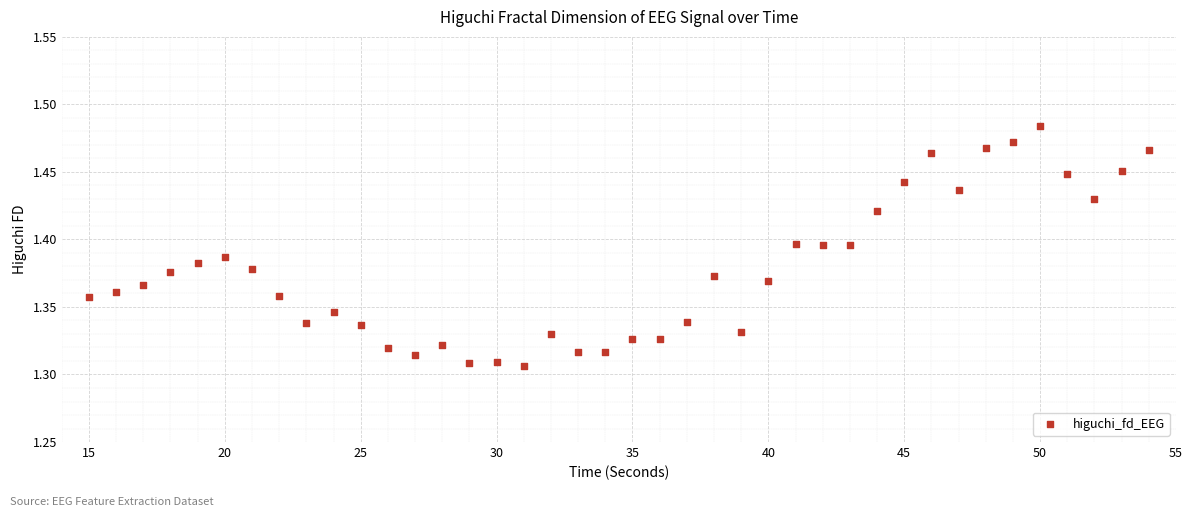

How many points are shown in the scatter plot?

40